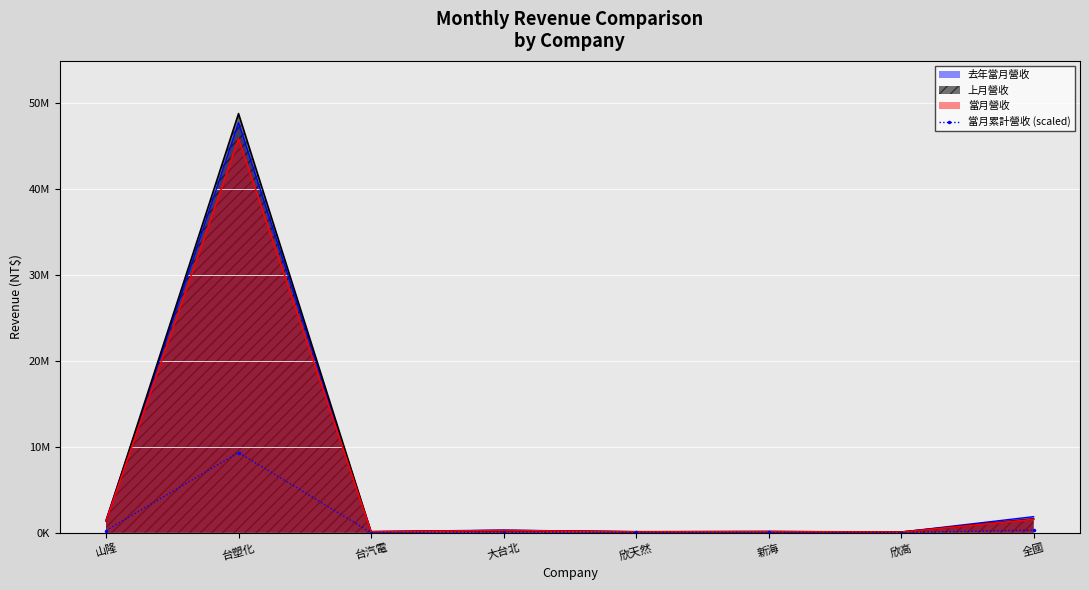

Where is the first local minimum?

台汽電